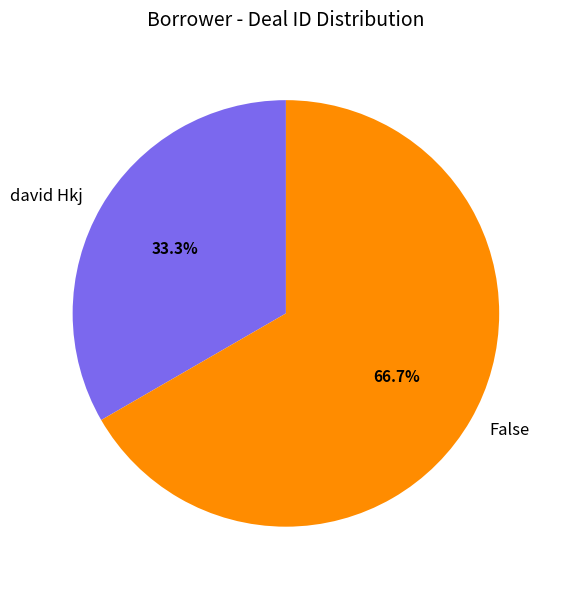

What percentage is the david Hkj slice, to the nearest percent?

33%